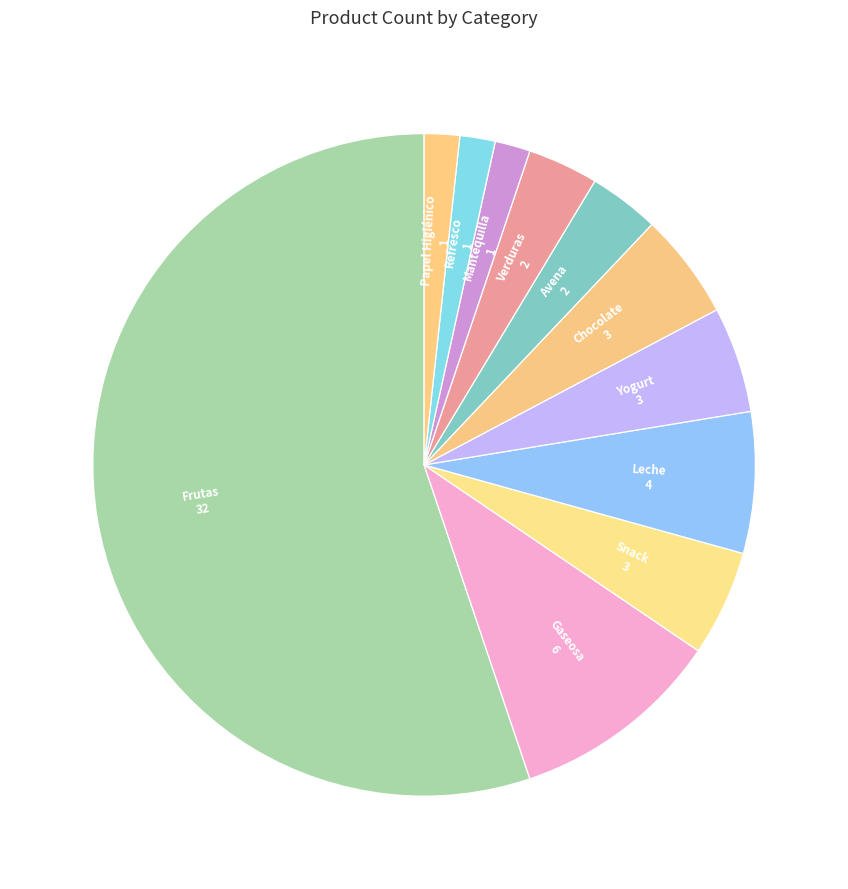

Combined, do Papel Higiénico and Snack account for over 50%?

No